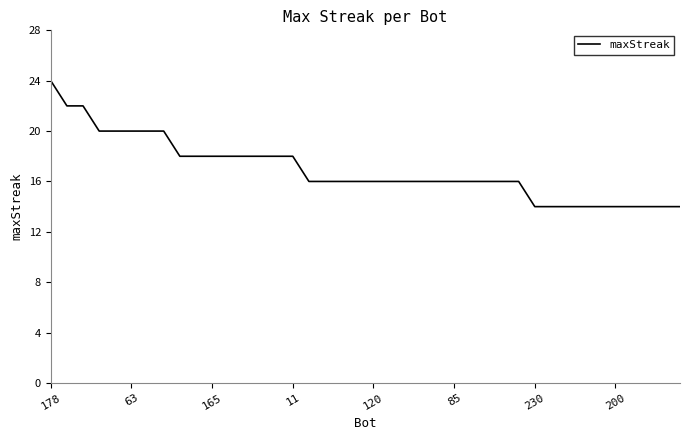

What is the difference between the maximum and minimum values?

10